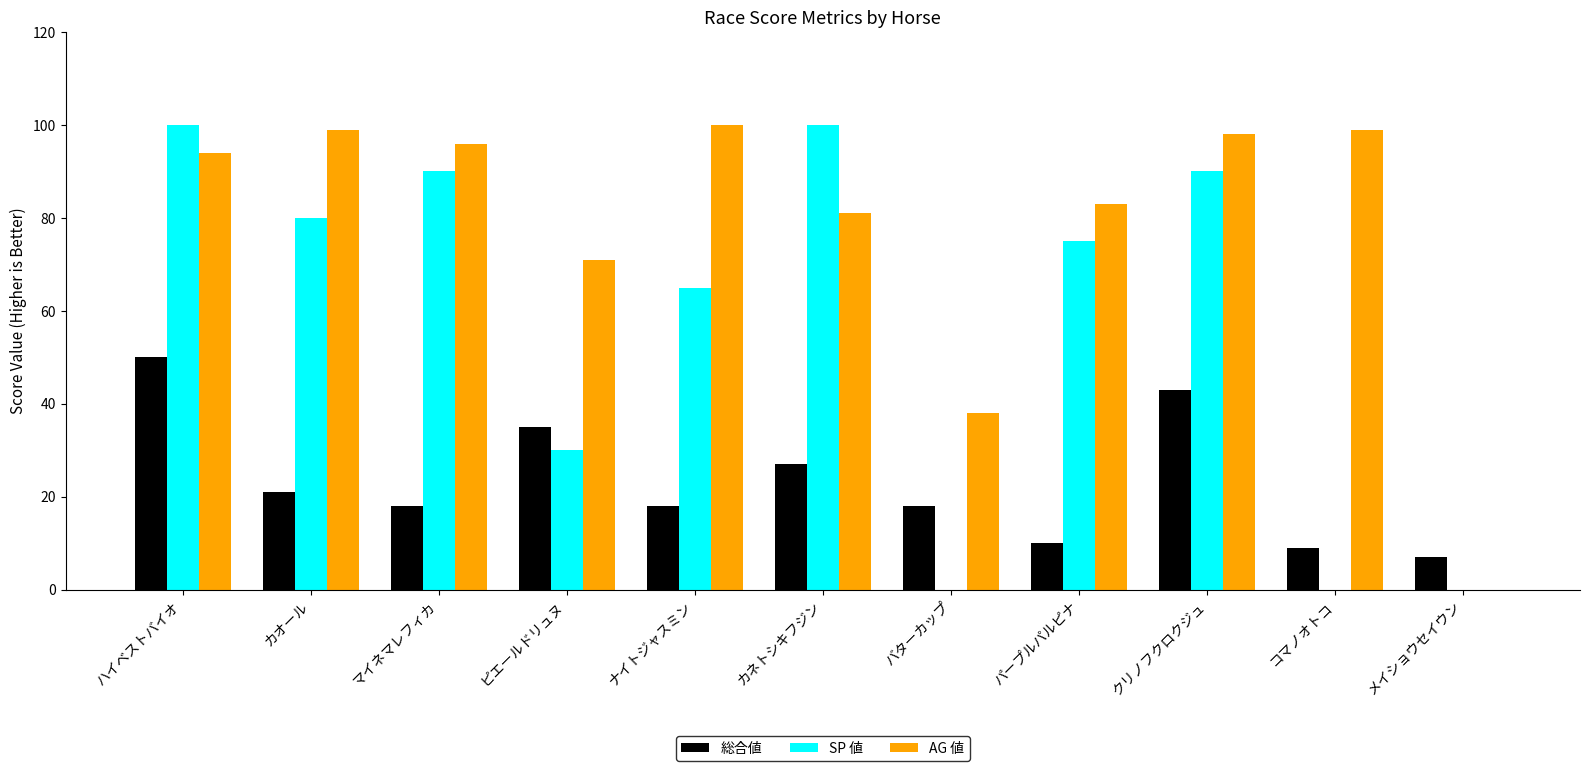

How many distinct data groups are displayed?

3